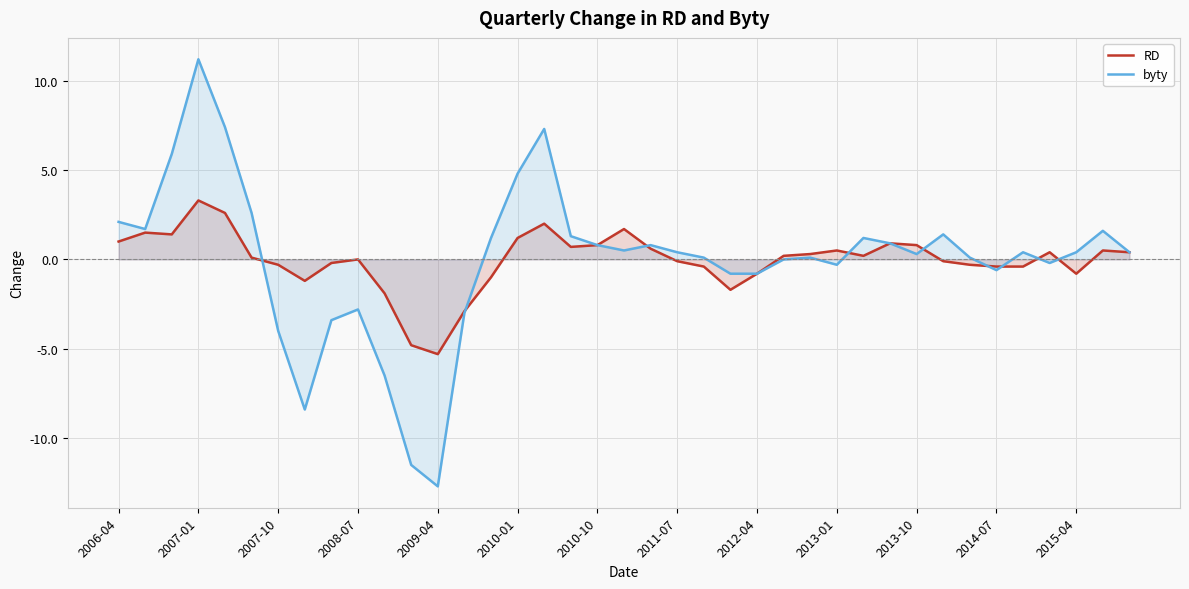

What is the maximum value shown in the chart?

11.2